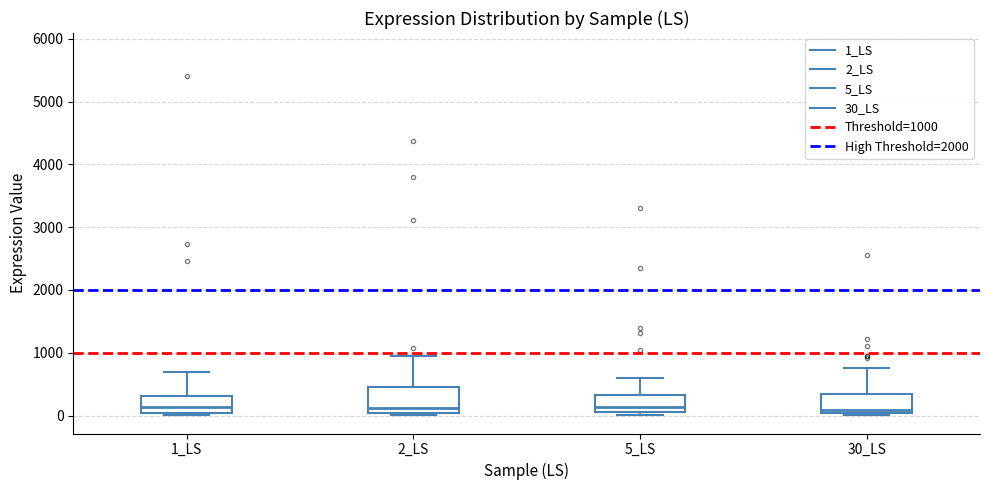

Reading left to right, transcribe this box plot: for each box, give where its median line is, the range the box spans, and where its two whiskers end, as read against the y-axis. The values are not printed on the chart, so give them approximately, as read against the axis.

1_LS: median 100, box 0 to 300, whiskers 0 (just below the box's lower edge) to 700
2_LS: median 100, box 0 to 500, whiskers 0 to 900
5_LS: median 100 (just above the box's lower edge), box 100 to 300, whiskers 0 to 600
30_LS: median 100, box 0 to 300, whiskers 0 (just below the box's lower edge) to 800